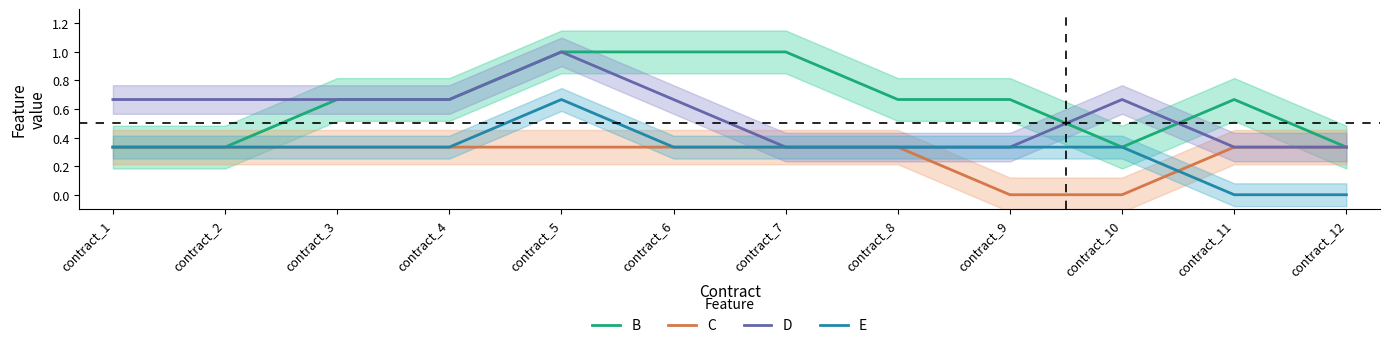

What is the difference between the highest and lowest values at contract_9?

0.7